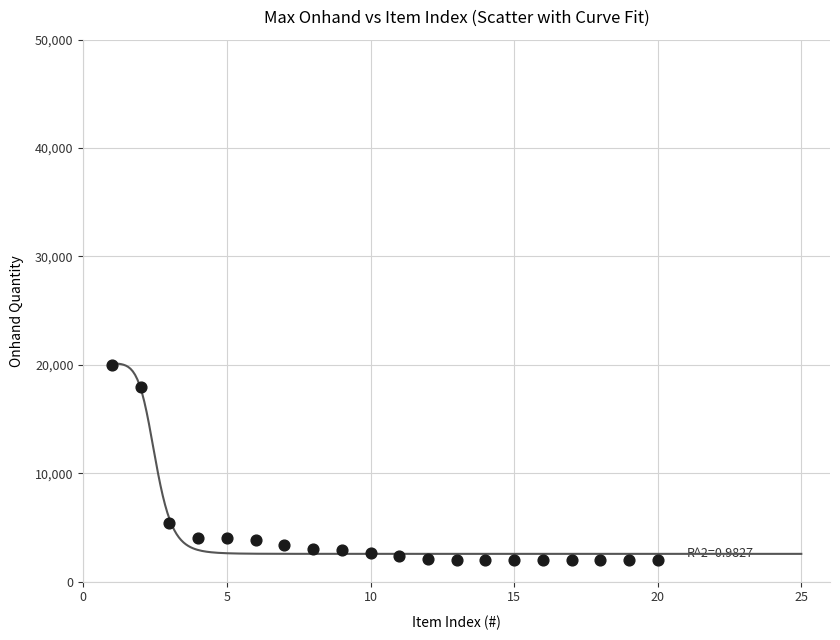

What is the range of X values (max minus min)?

19